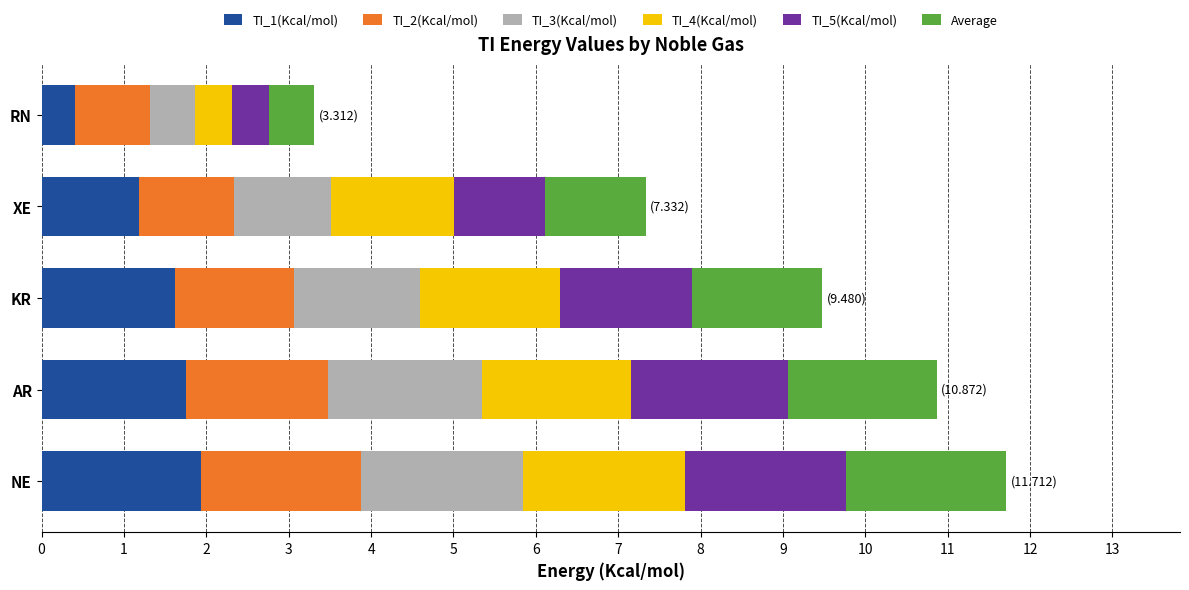

What is the minimum value for TI_1(Kcal/mol)?

0.4